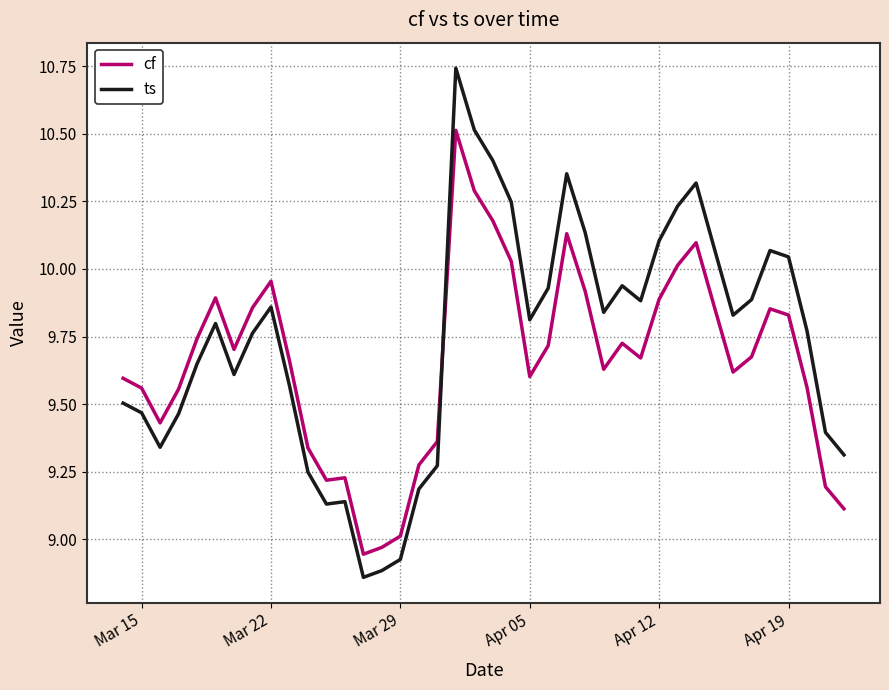

How many series are shown in this chart?

2